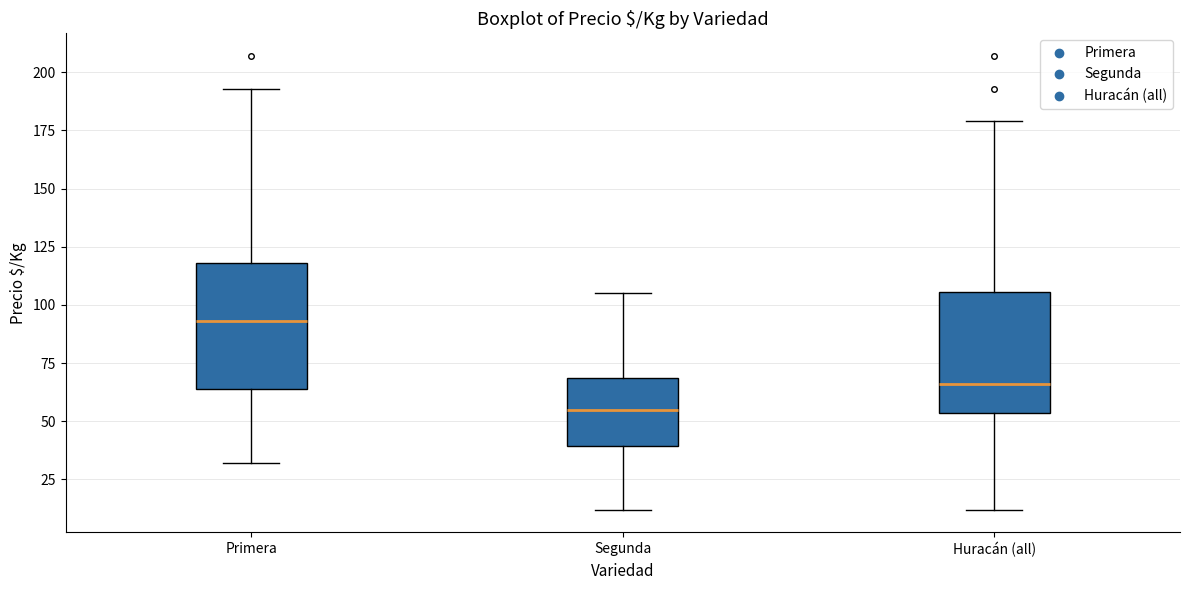

Which box's median line is the highest?

Primera